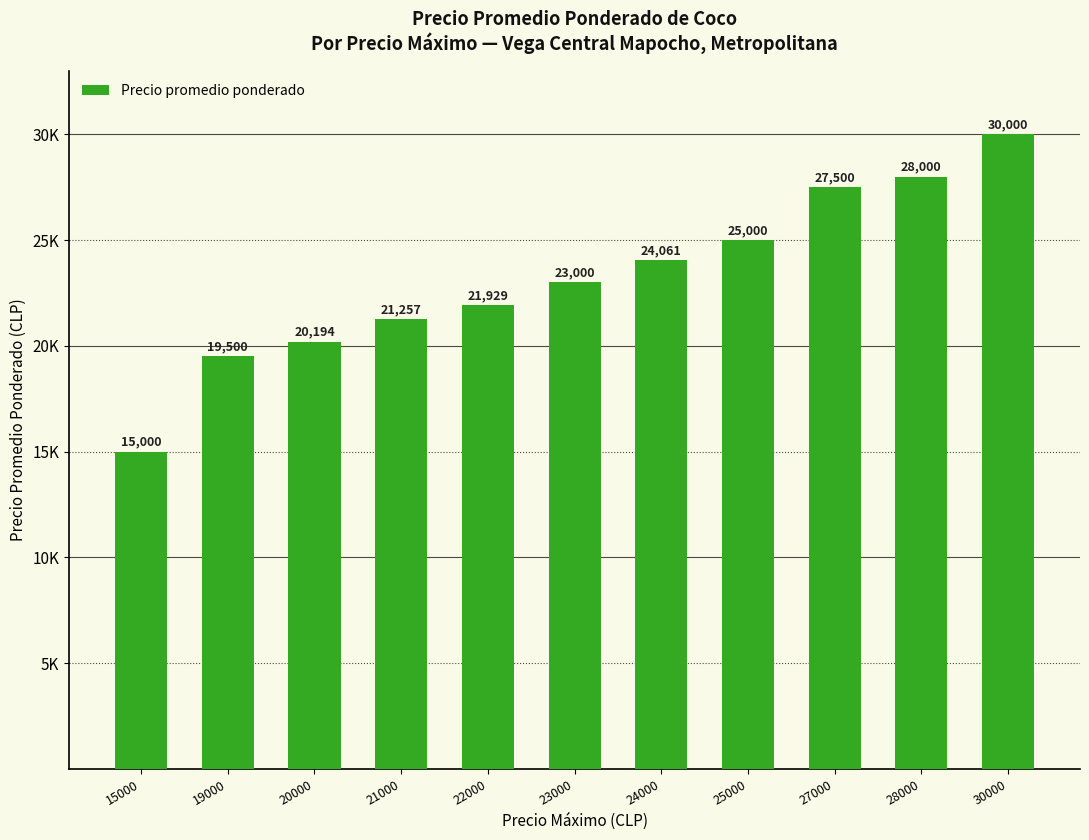

Does the chart contain any negative values?

No